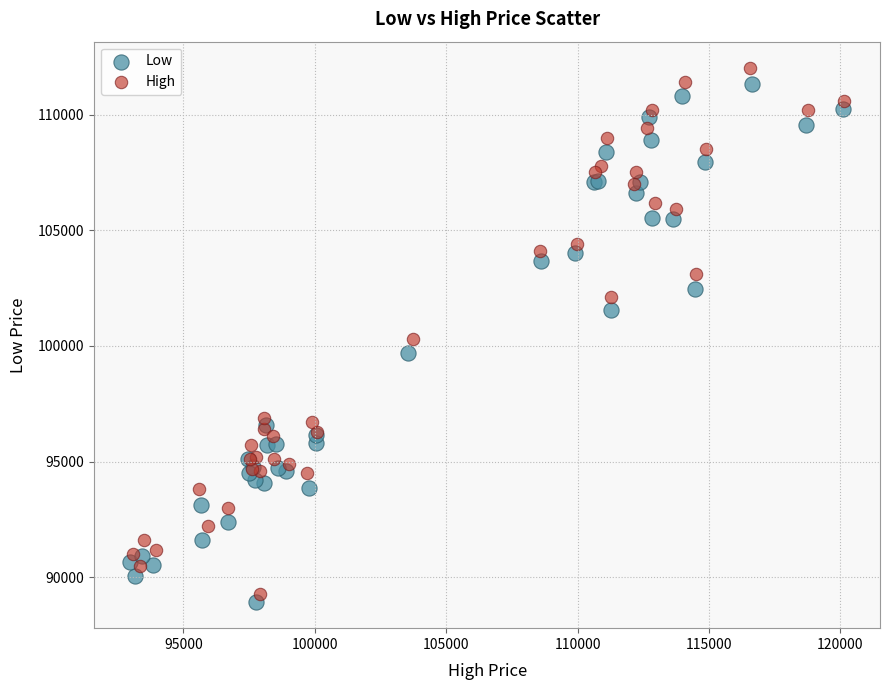

Which series has the largest Y range (max minus min)?

High